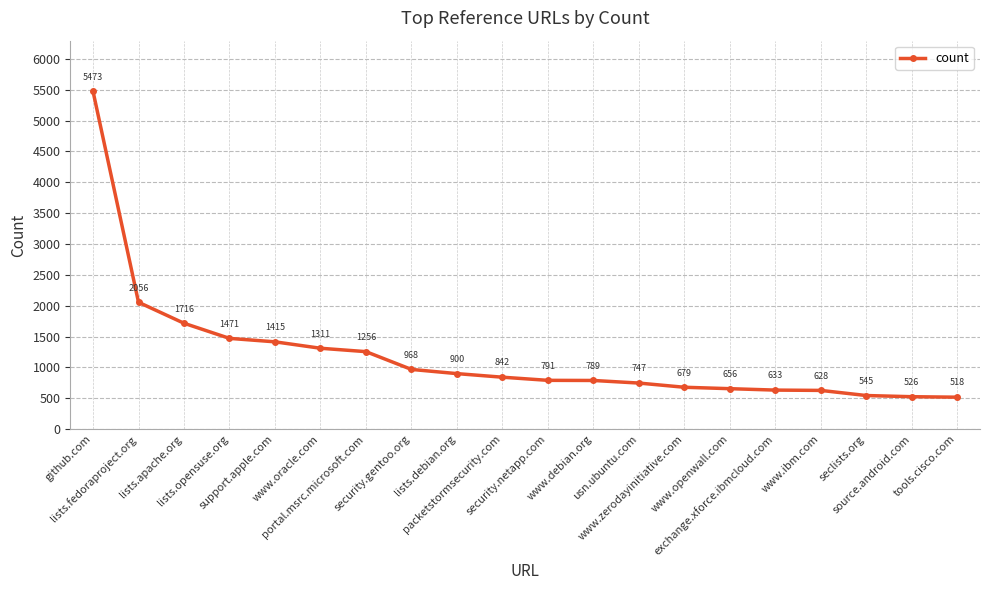

What is the sum of the values at www.ibm.com and lists.debian.org?

1528